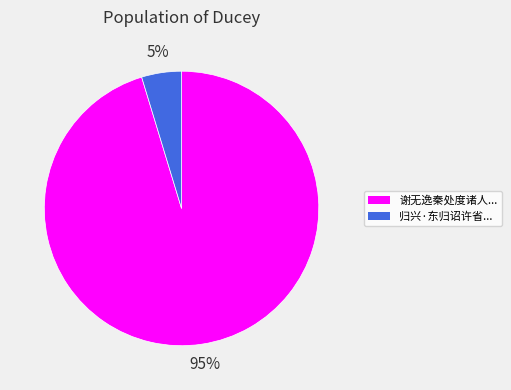

To the nearest percent, what is the average slice percentage?

50%